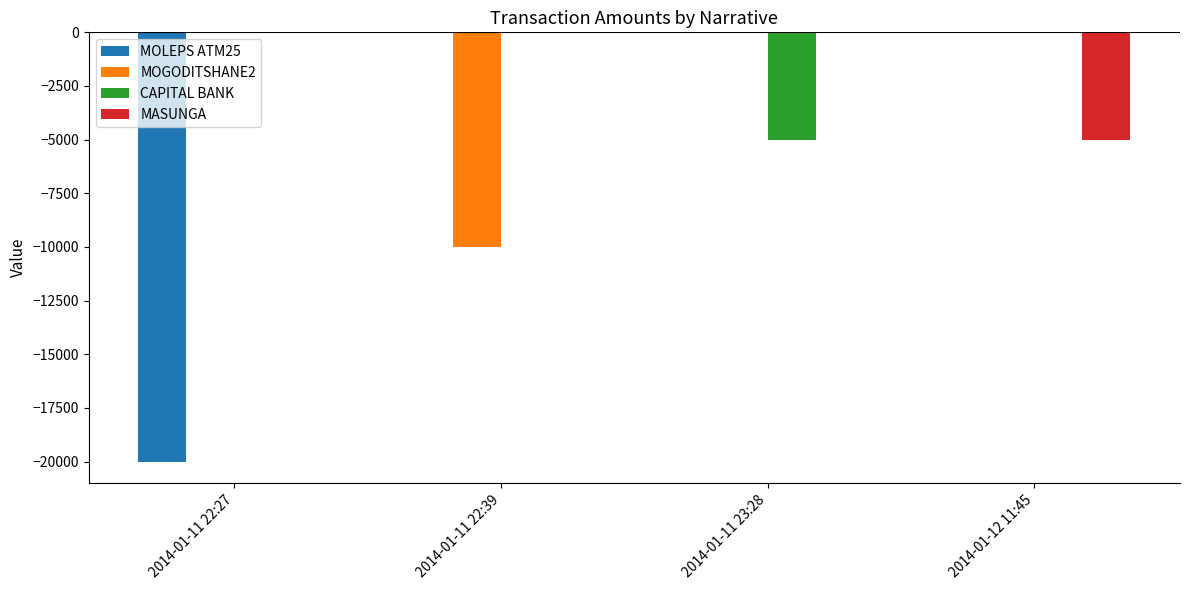

Are the bars grouped side by side (vs. stacked)?

Yes